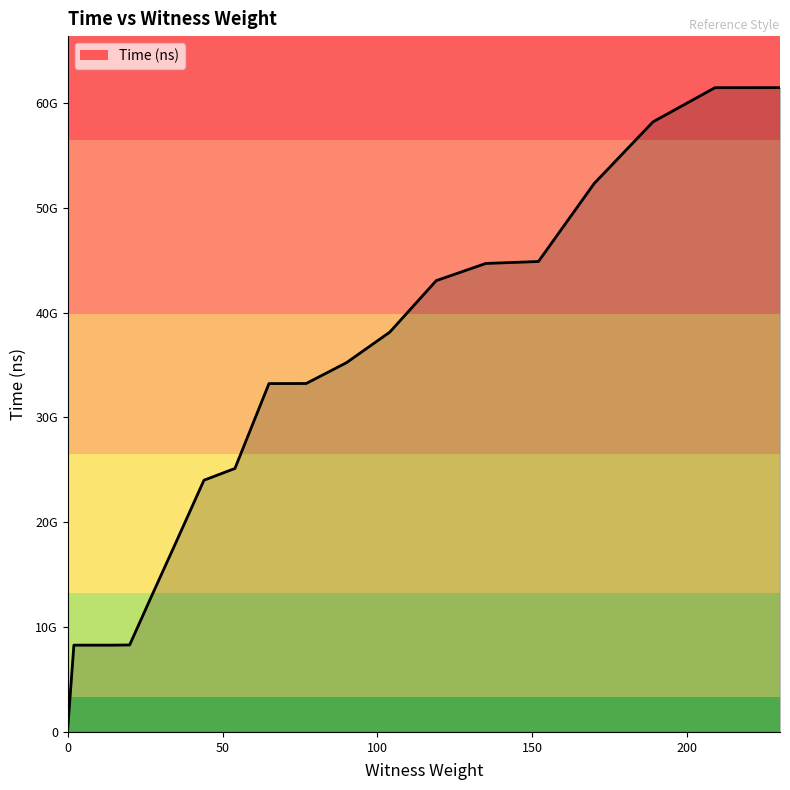

Reading left to right, extract all data points from this chart.

246681600	8280146000	8280312100	8280371700	8280521800	8298345600	12900617900	18109533900	24013970000	25138320900	33235626100	33241036800	35226427600	38143196400	43055058000	44695005600	44881928900	52322949300	58205352700	61463486300	61466727500